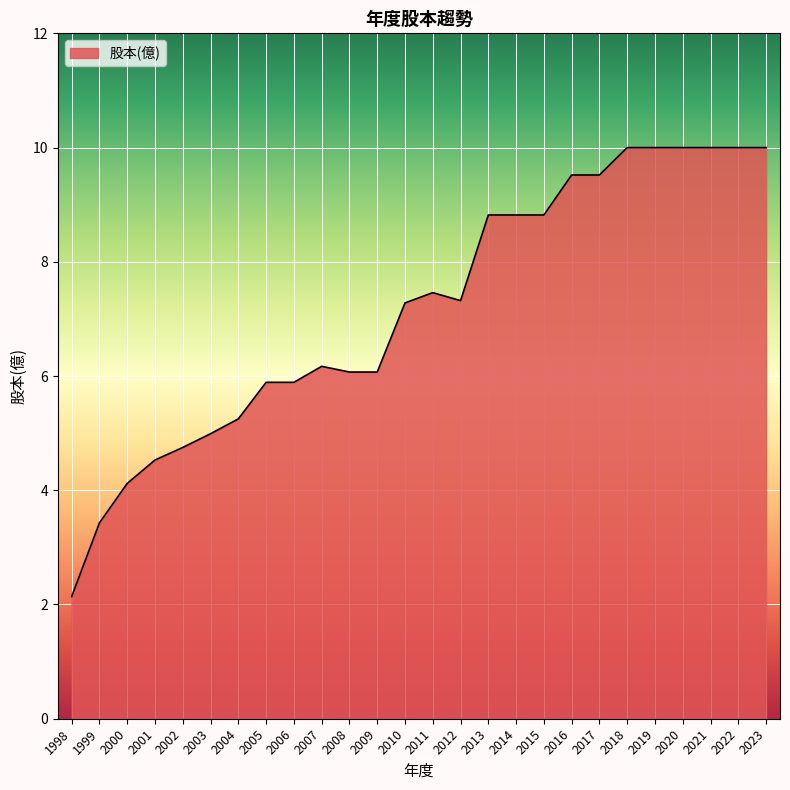

Where does the data first go above 7?

2010